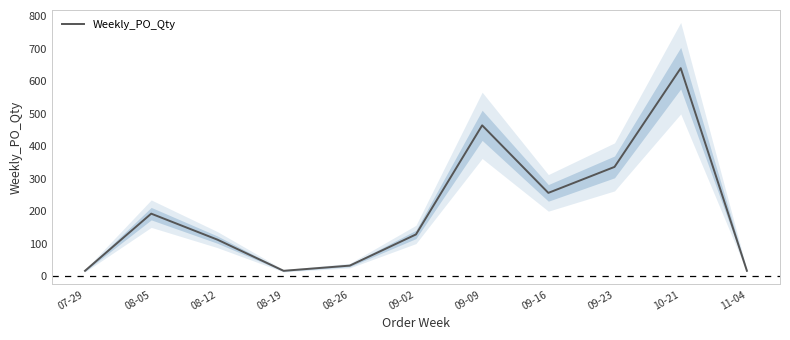

Where is the first local minimum?

08-19